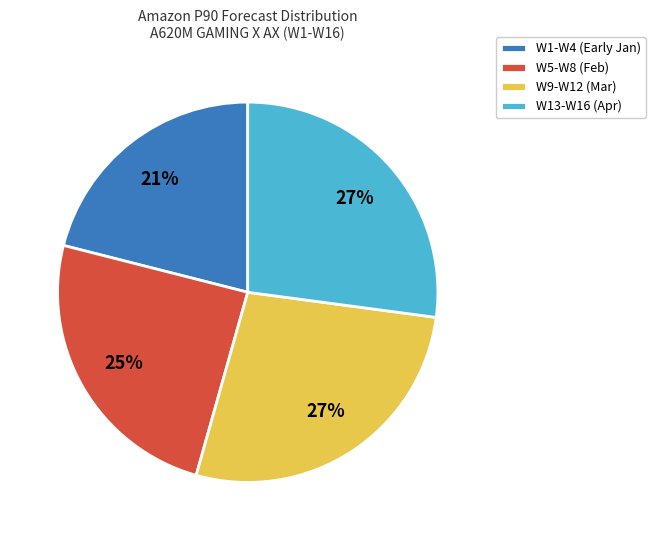

Which has a higher value, W5-W8 (Feb) or W9-W12 (Mar)?

W9-W12 (Mar)